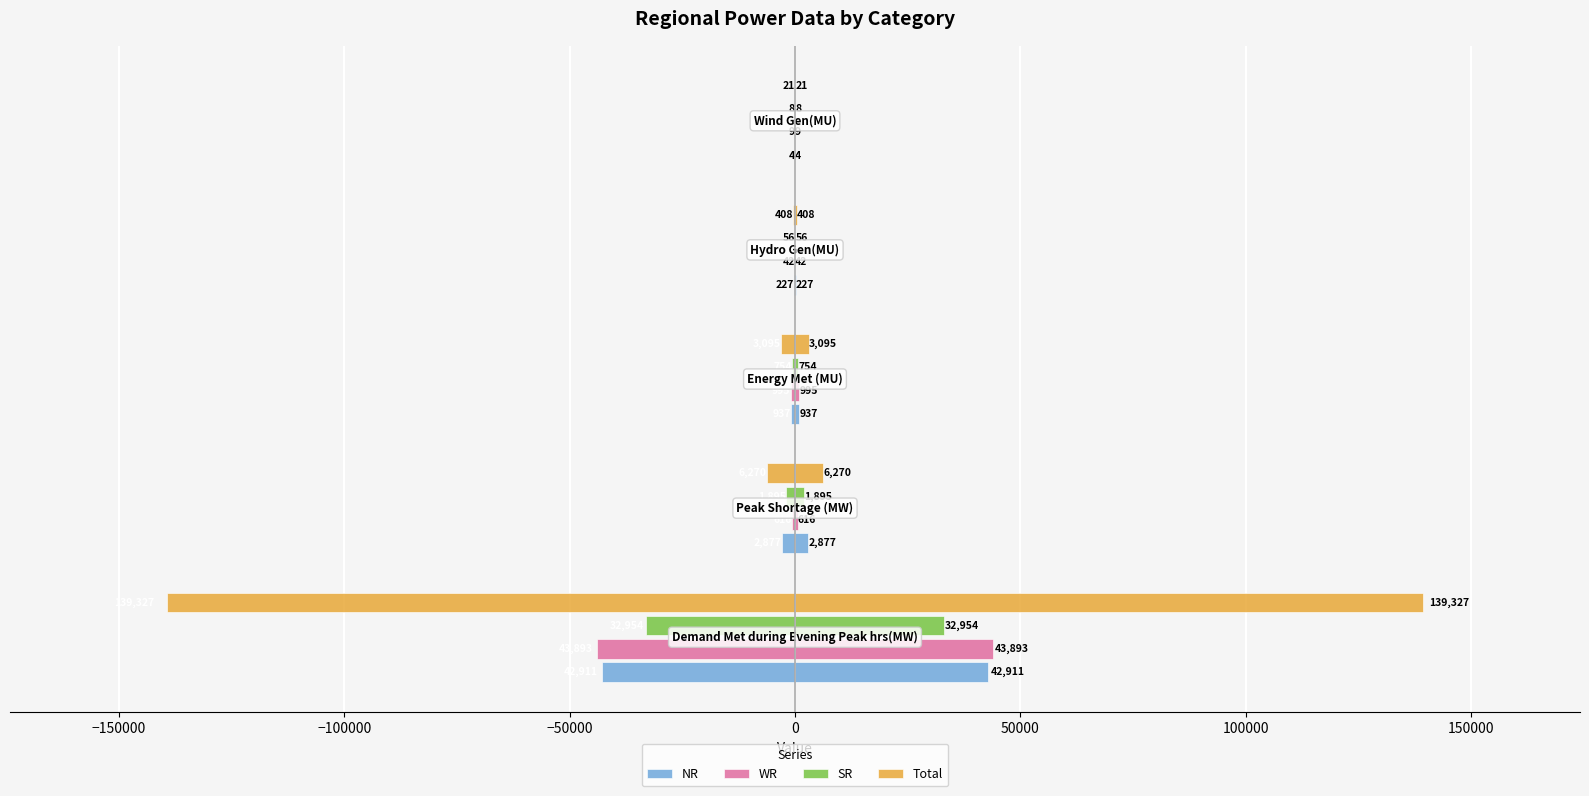

Reading right to left, what are all the values shown in this chart?

NR: -4	-227	-937	-2877	-42911
WR: -9	-42	-995	-616	-43893
SR: -8	-56	-754	-1895	-32954
Total: -21	-408	-3095	-6270	-139327